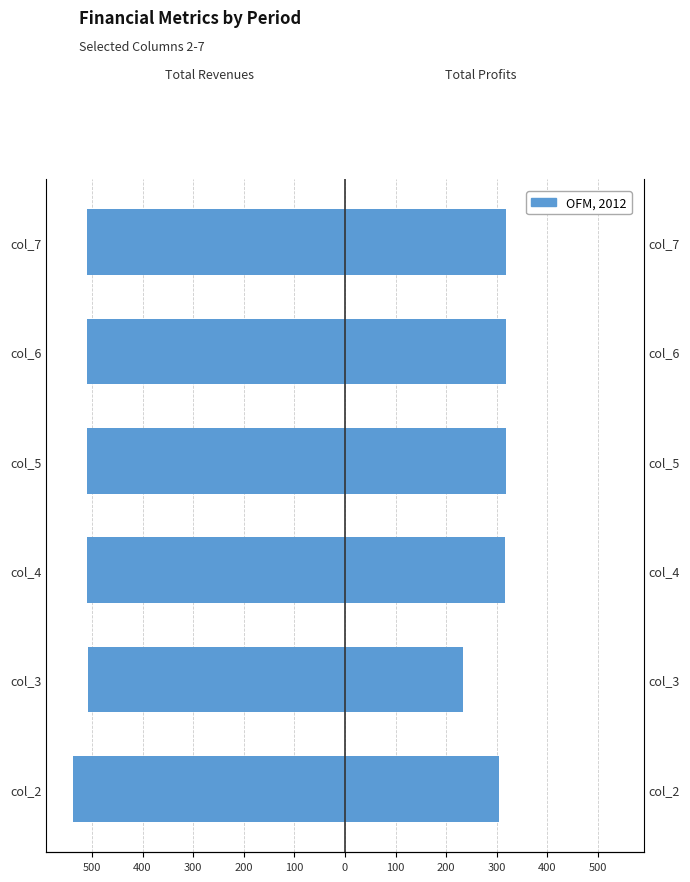

How many bars are there in total?

12